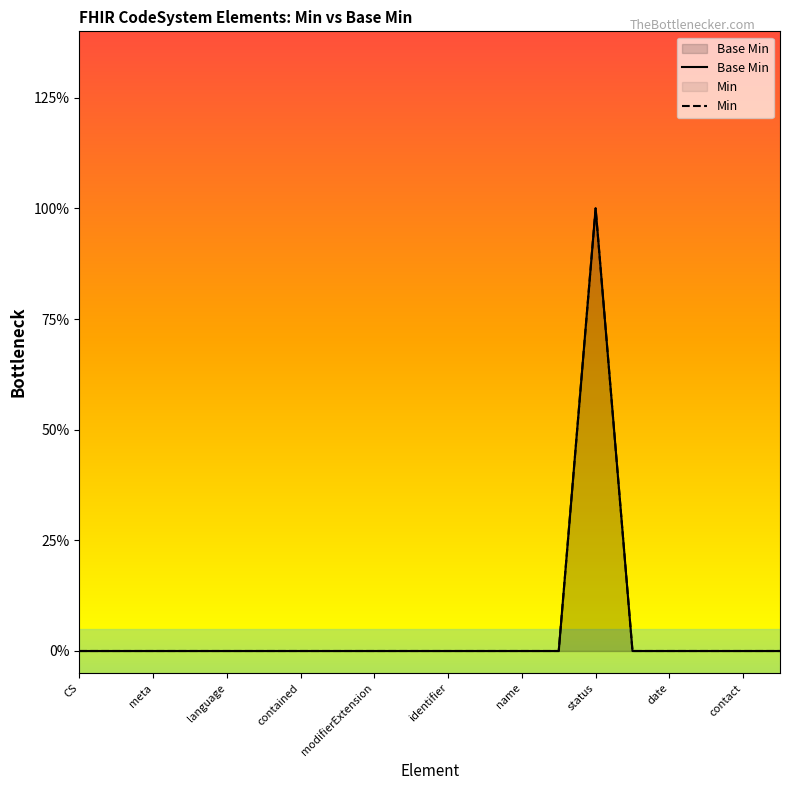

At how many categories does at least one series exceed 0?

1